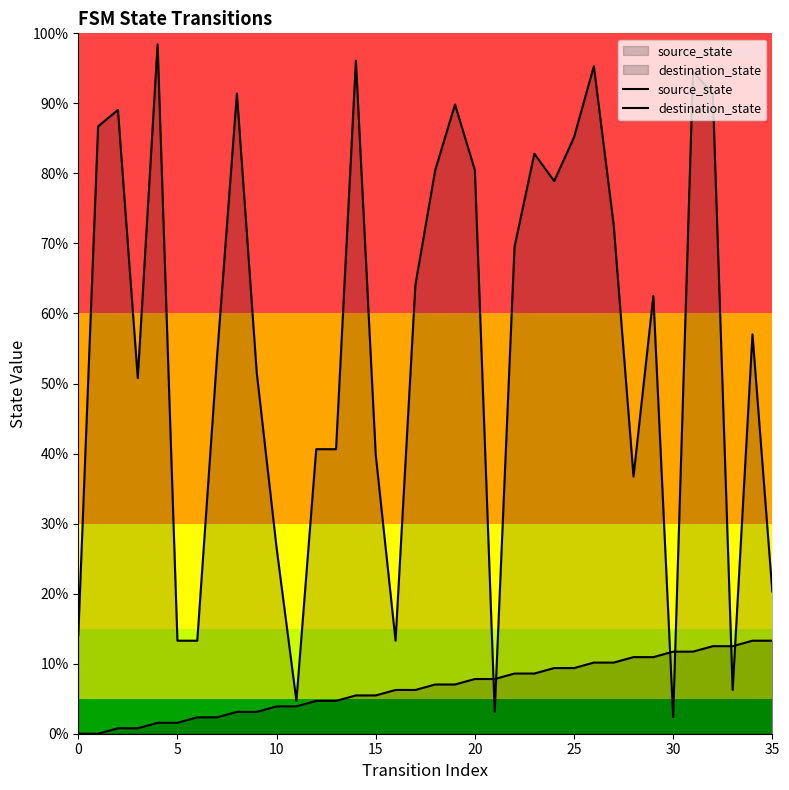

How many values in the destination_state series are below 62?

18